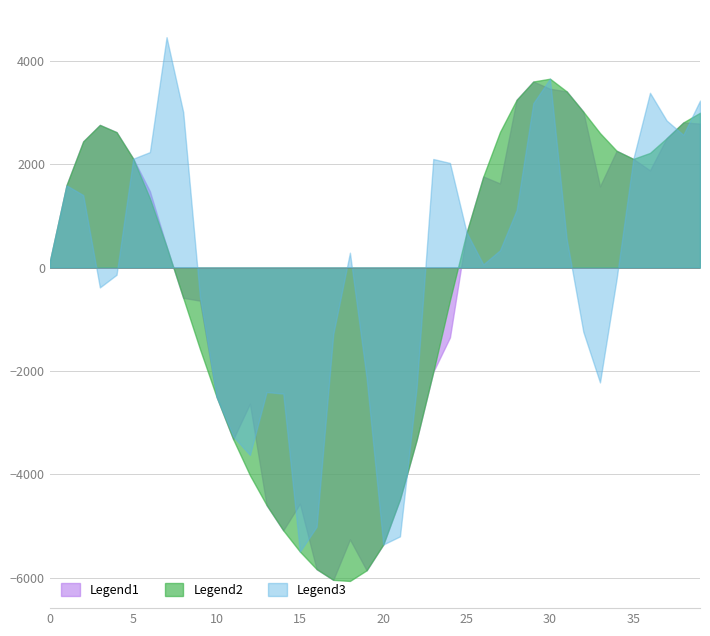

List the labels in order of target value, largest first.

7, 30, 36, 39, 29, 8, 37, 38, 6, 5, 35, 23, 24, 1, 2, 28, 25, 31, 27, 18, 0, 26, 4, 34, 3, 9, 32, 17, 19, 33, 22, 13, 14, 10, 11, 12, 16, 21, 20, 15